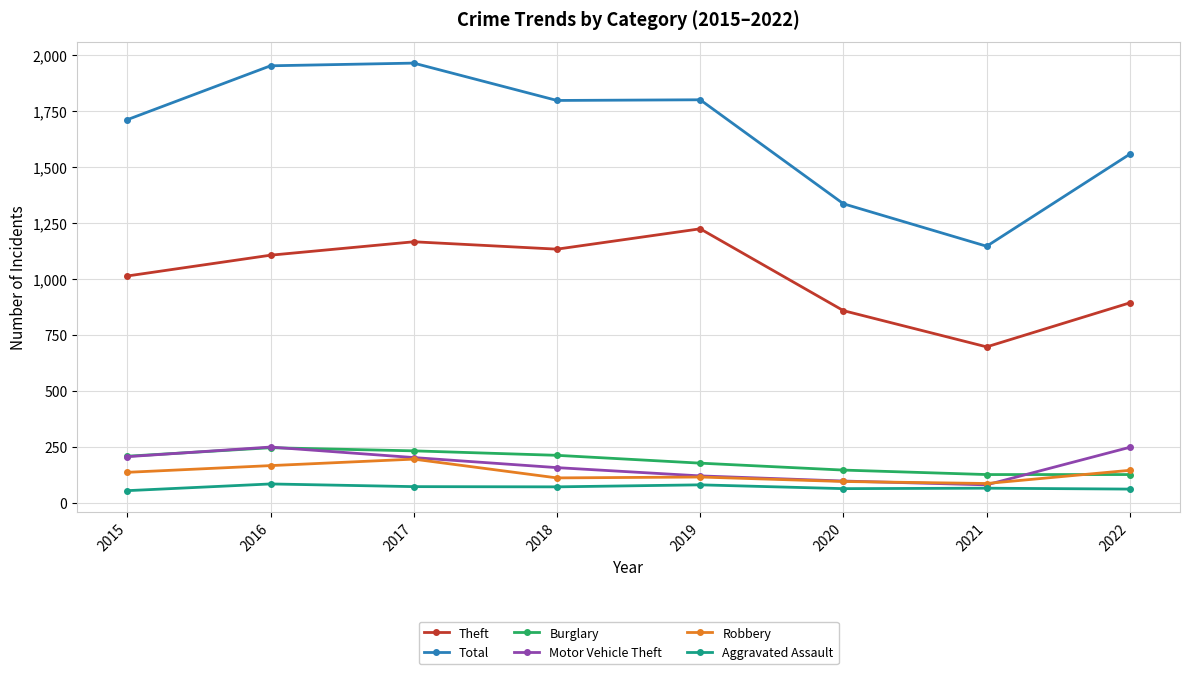

How many values in the Aggravated Assault series are below 70?

4